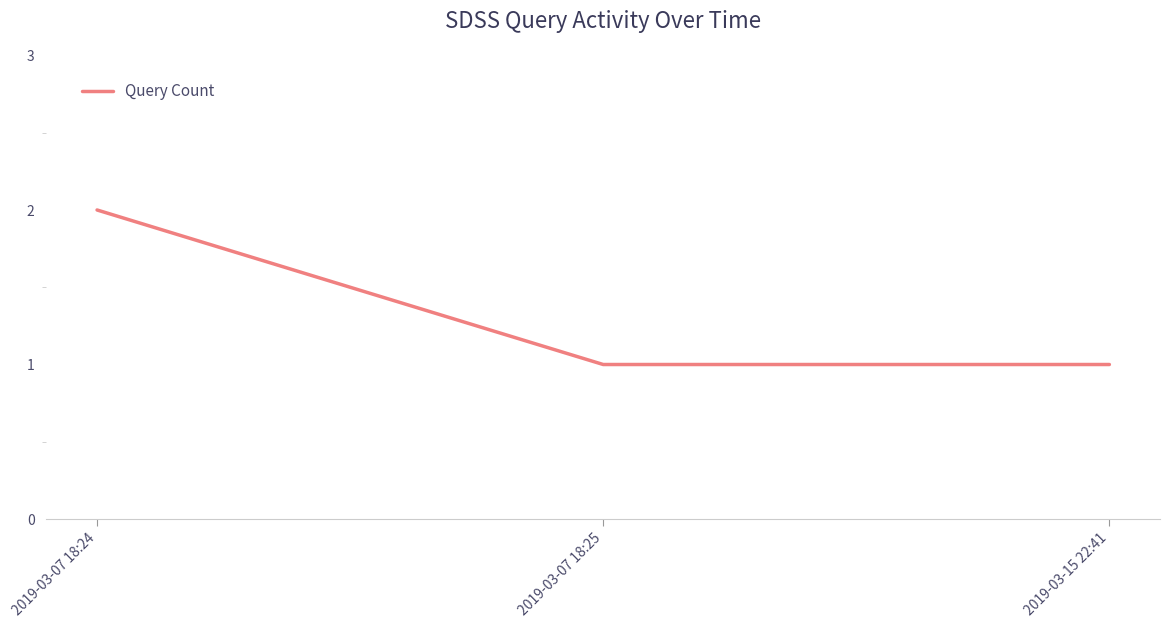

The value at 2019-03-07 18:25 is 2. True or false?

False